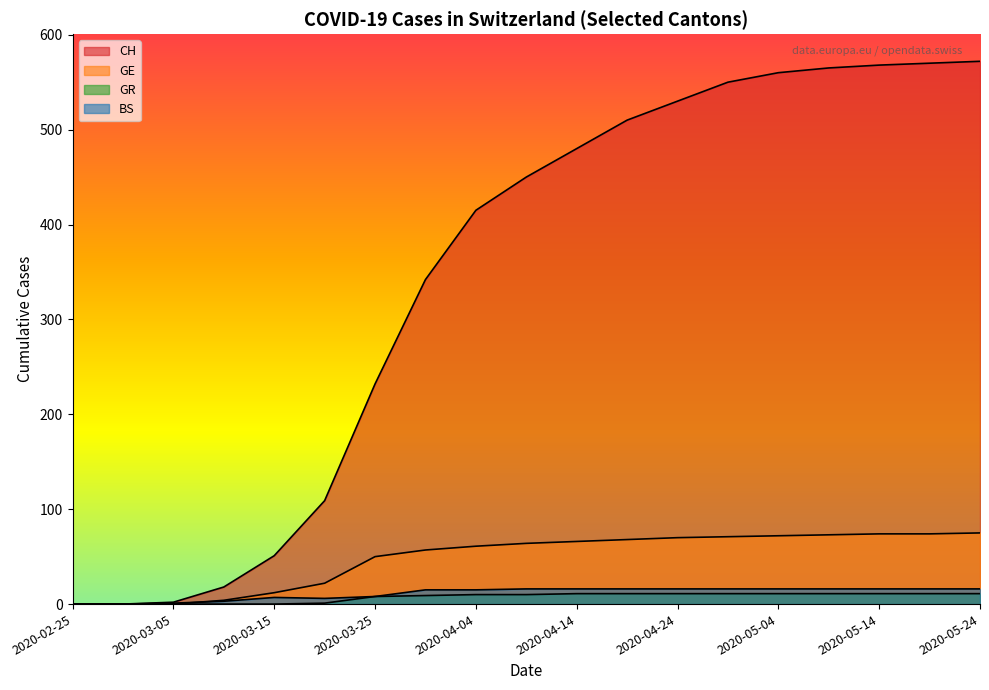

True or false: BS has a value of 22 at 2020-05-19.

False